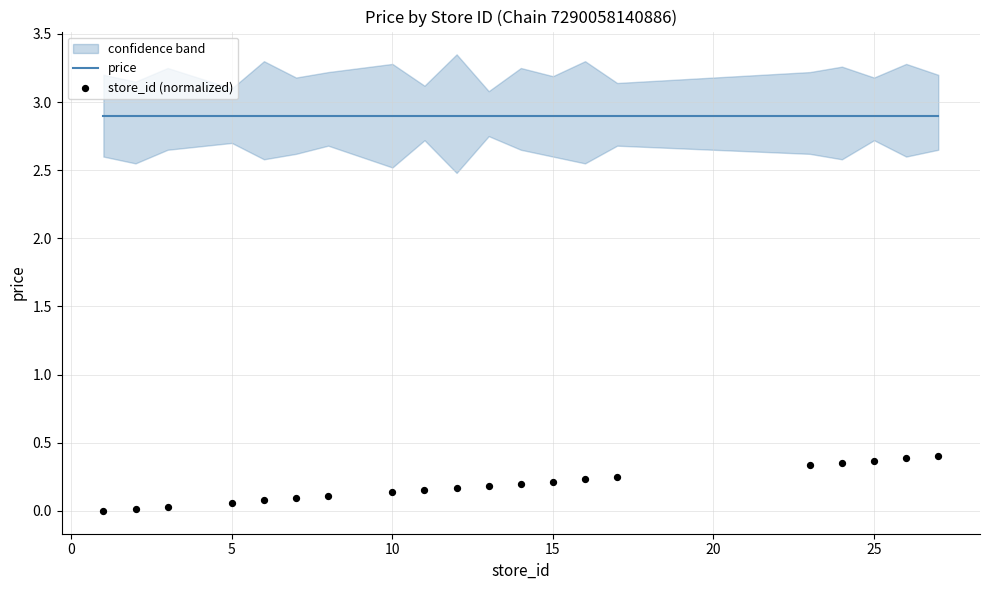

Which series has the largest total across all categories?

price